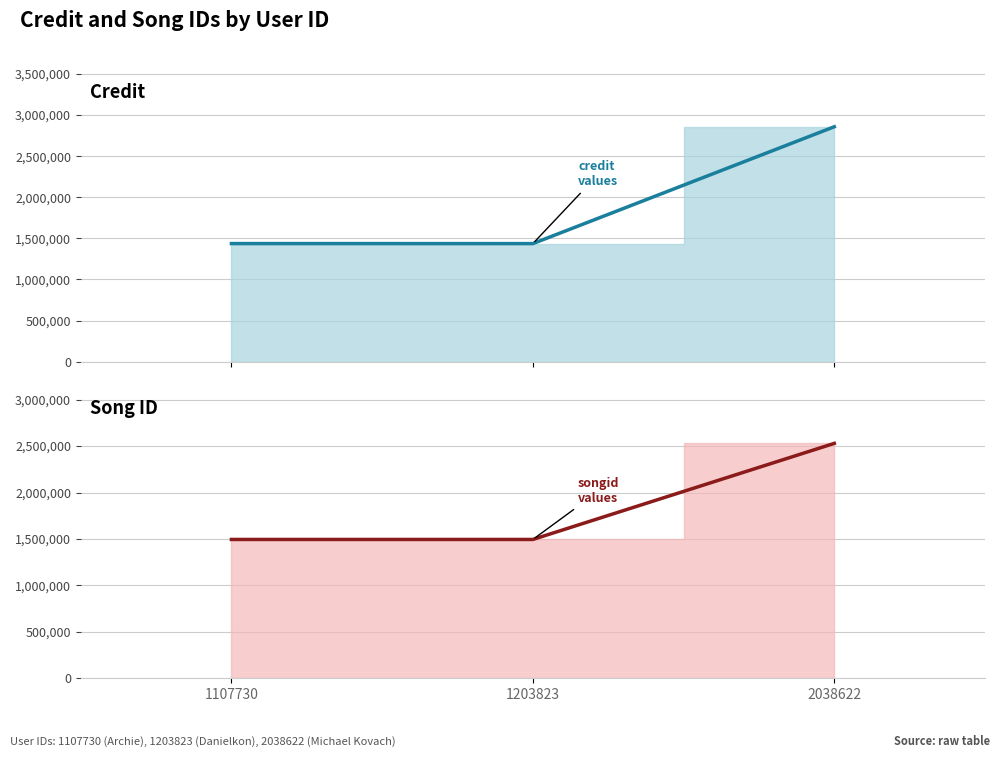

What is the value of the songid point at the 1st from the left?

1494977